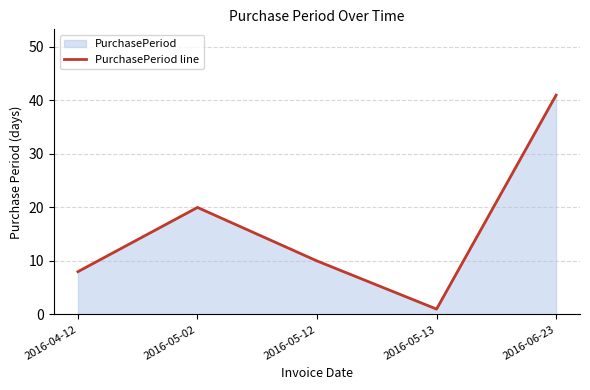

What is the smallest value displayed?

1